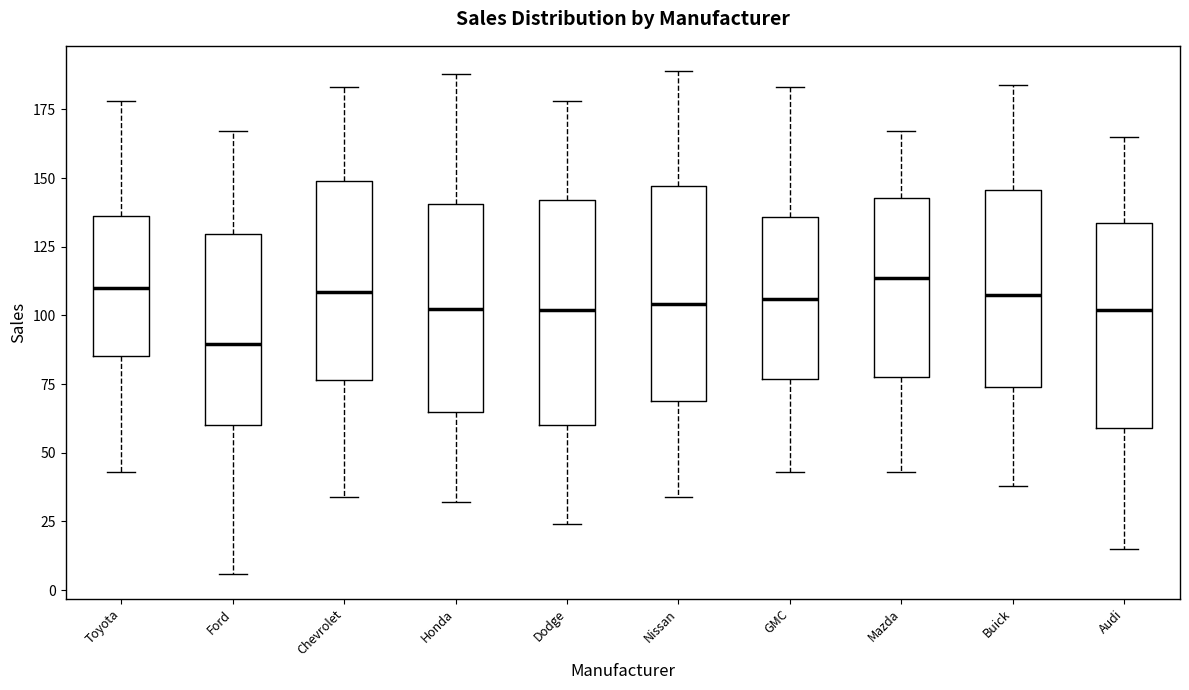

Which box's median line is the lowest?

Ford